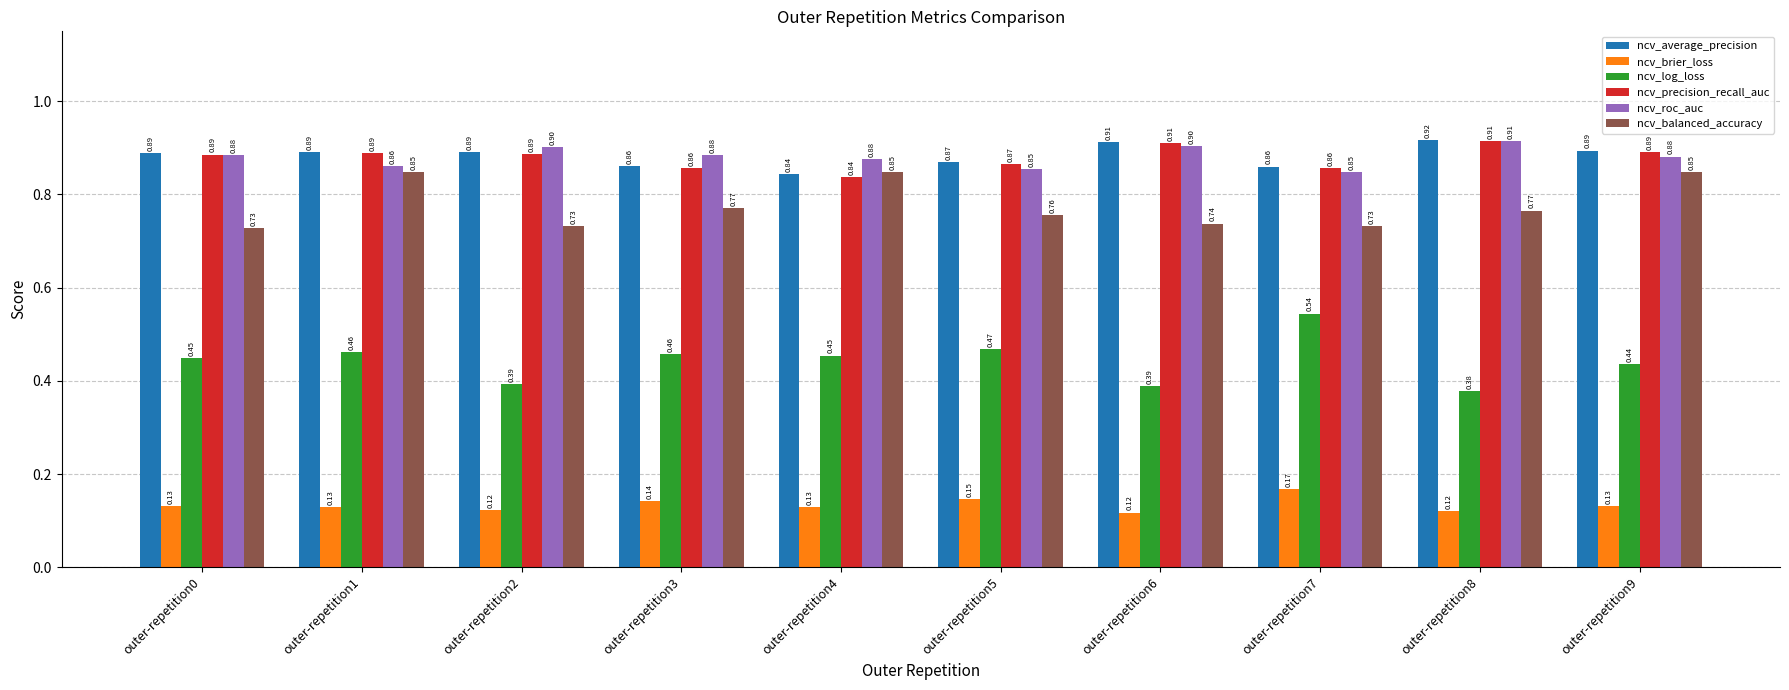

What are all the series names shown in the legend?

ncv_average_precision, ncv_brier_loss, ncv_log_loss, ncv_precision_recall_auc, ncv_roc_auc, ncv_balanced_accuracy